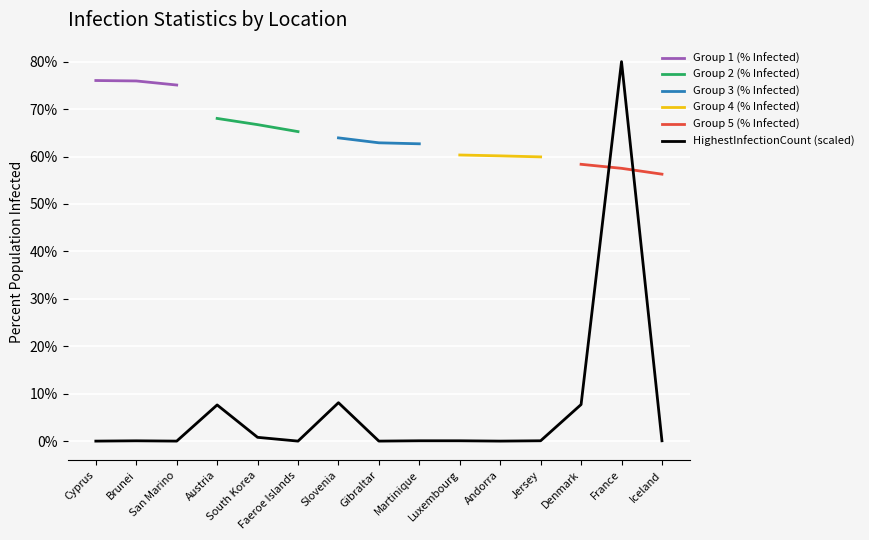

Which has a higher value, Faeroe Islands or Slovenia?

Slovenia